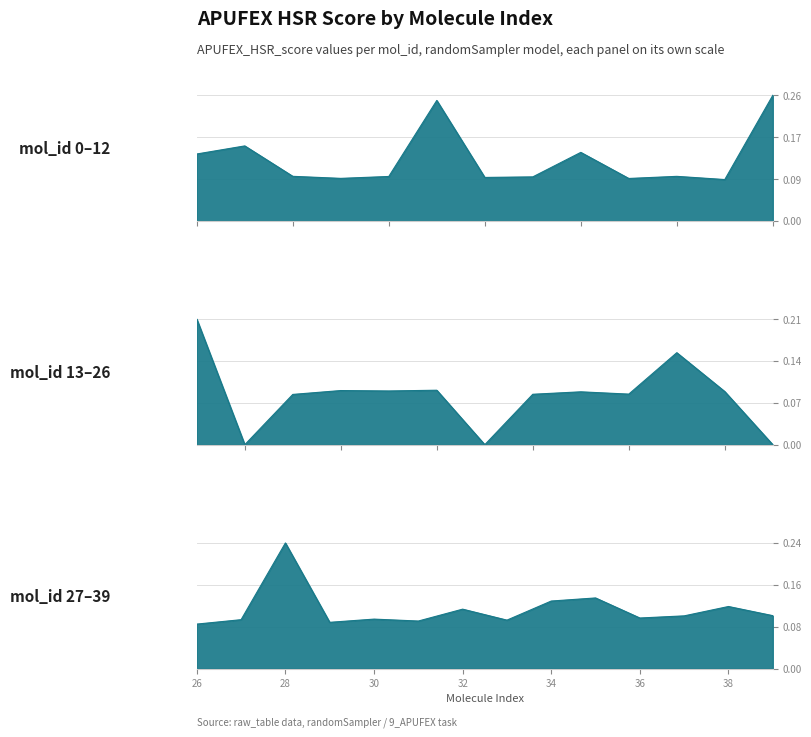

How many positive values are there?

37